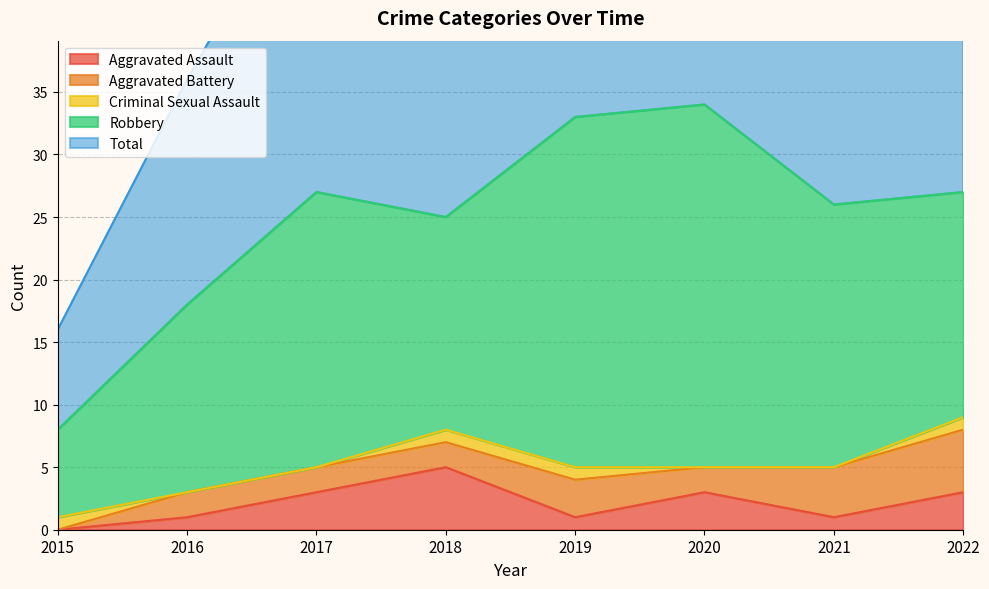

Which label corresponds to the largest value in the chart?

2020